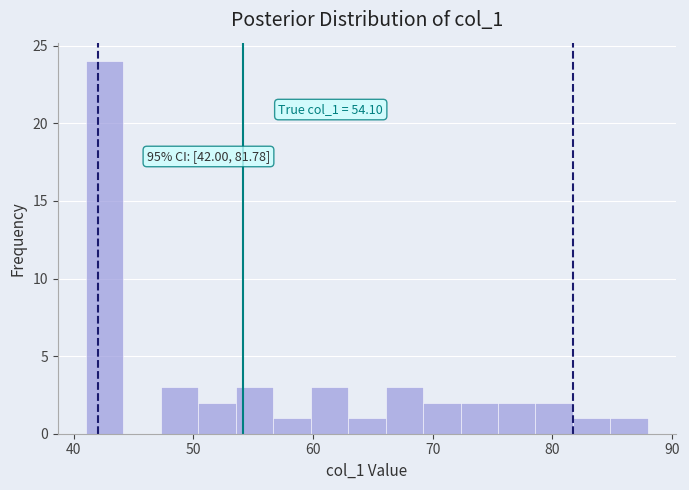

Read against the x-axis, roughly where is the centre of the tallest bar?

43